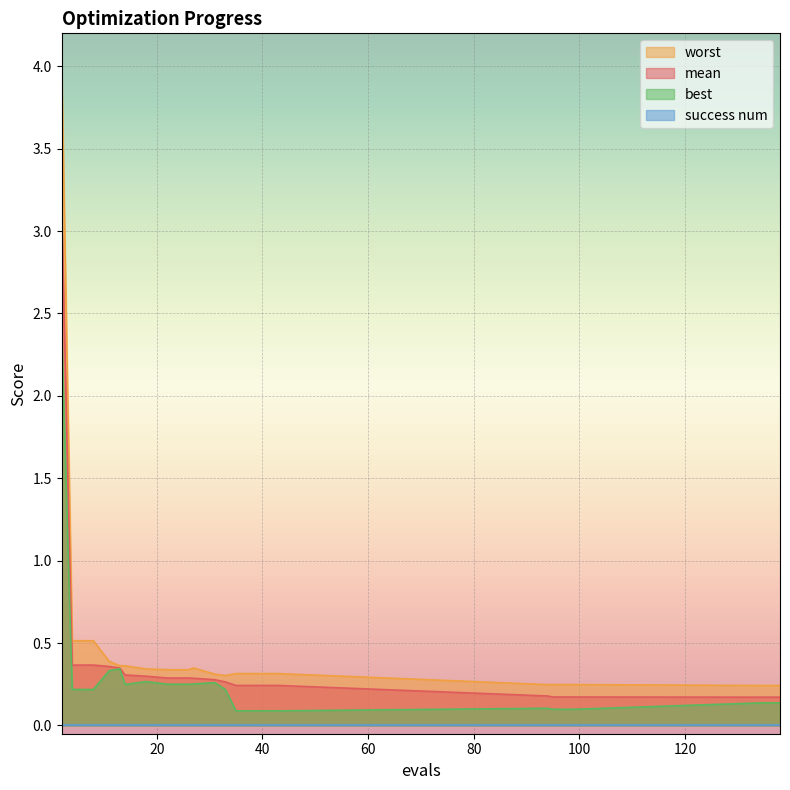

What is the lowest value of the best series?

0.1